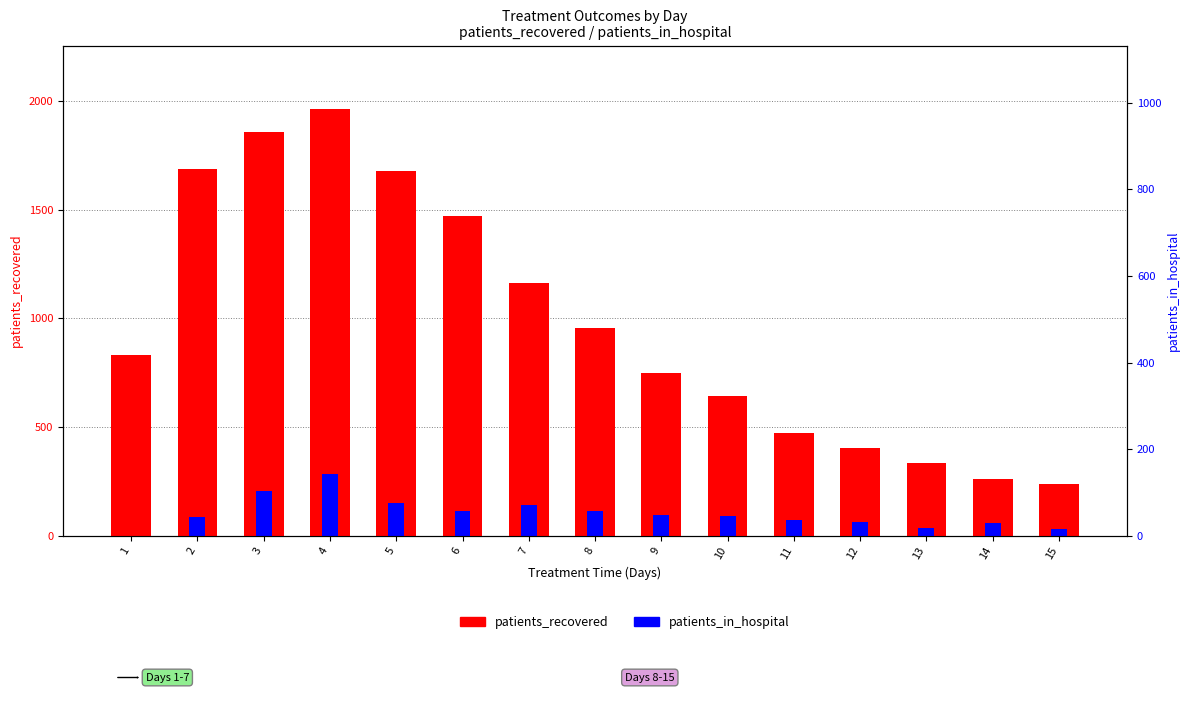

What are all the series names shown in the legend?

patients_recovered, patients_in_hospital